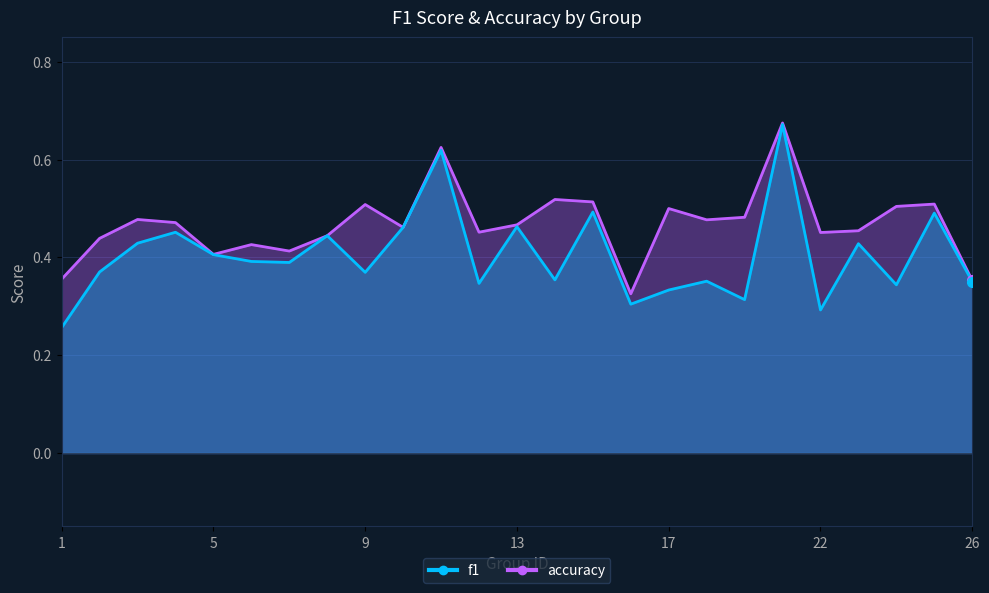

True or false: f1 and accuracy cross at least once.

False